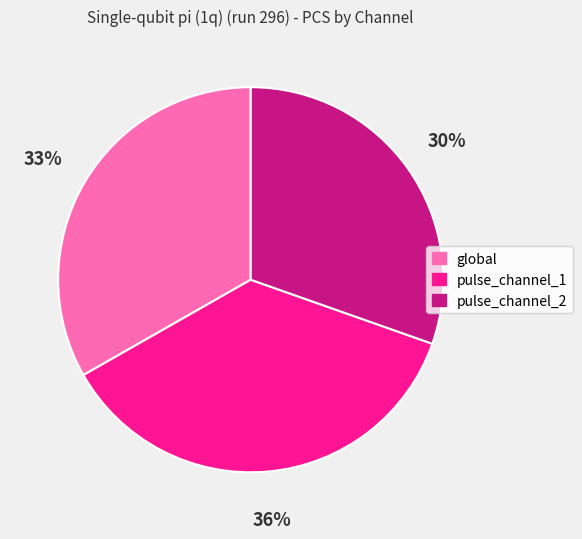

Is pulse_channel_1 the majority of the pie?

No